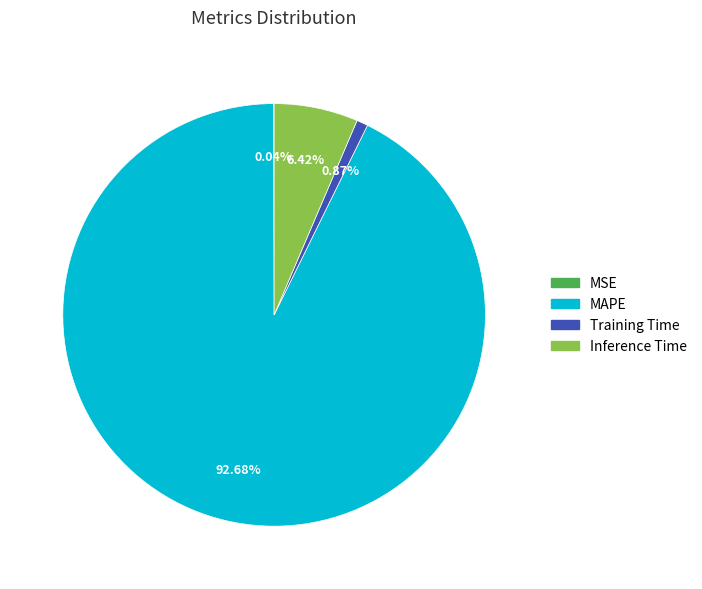

Which category accounts for the majority?

MAPE